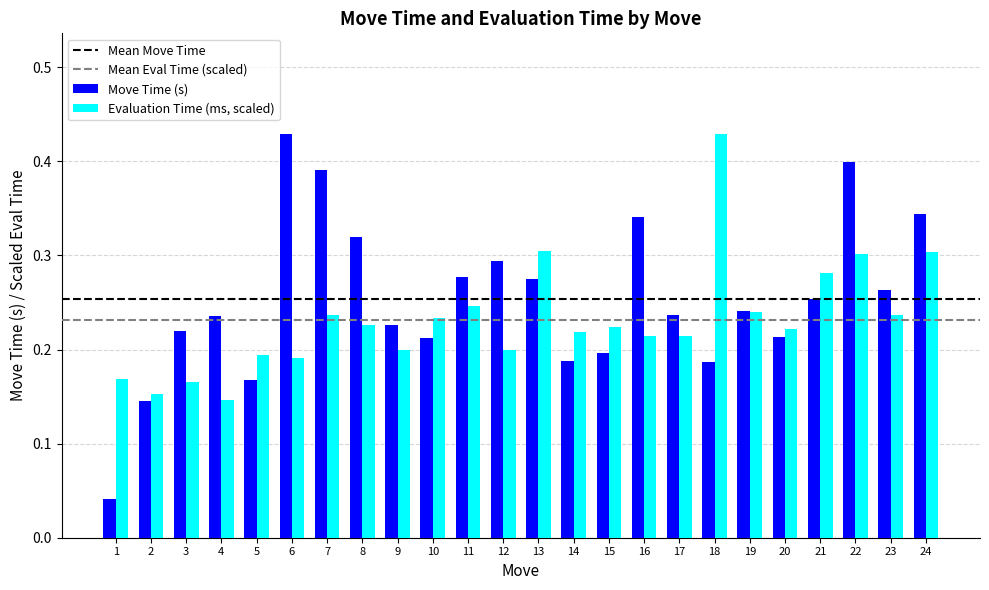

At how many categories does at least one series exceed 0?

24